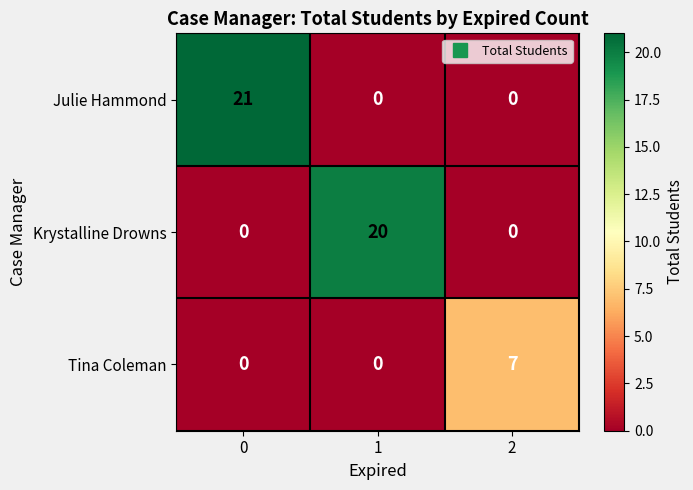

Which series has the largest total across all categories?

Julie Hammond